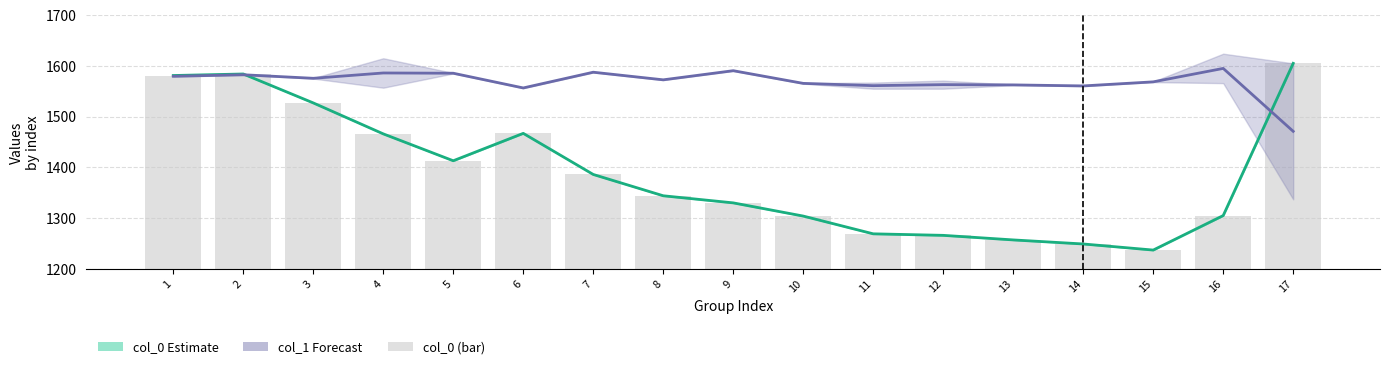

Where does the col_1 series first go above 1572?

1